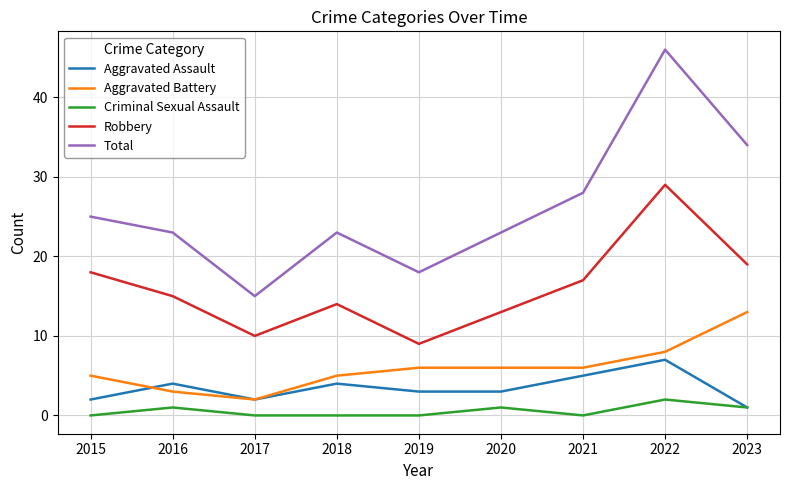

Is this an area chart (filled region under the line)?

No